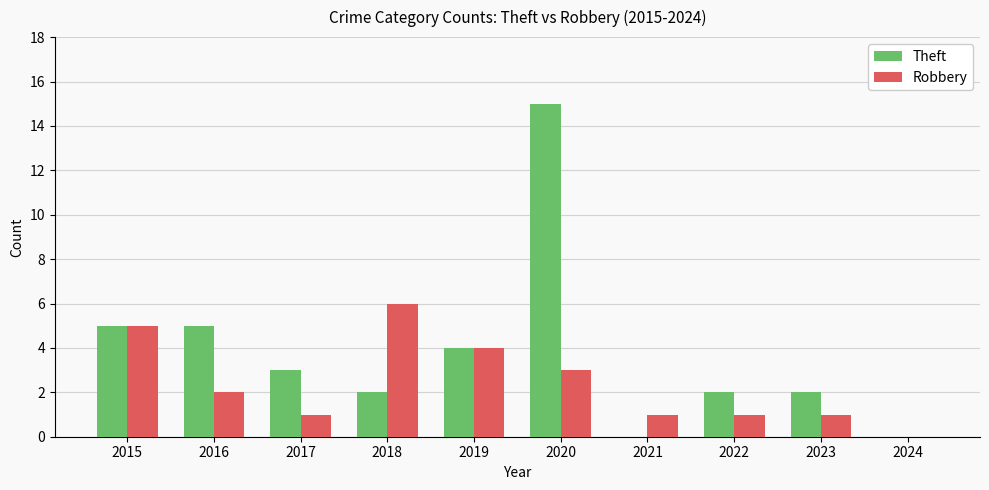

Are the bars grouped side by side (vs. stacked)?

Yes